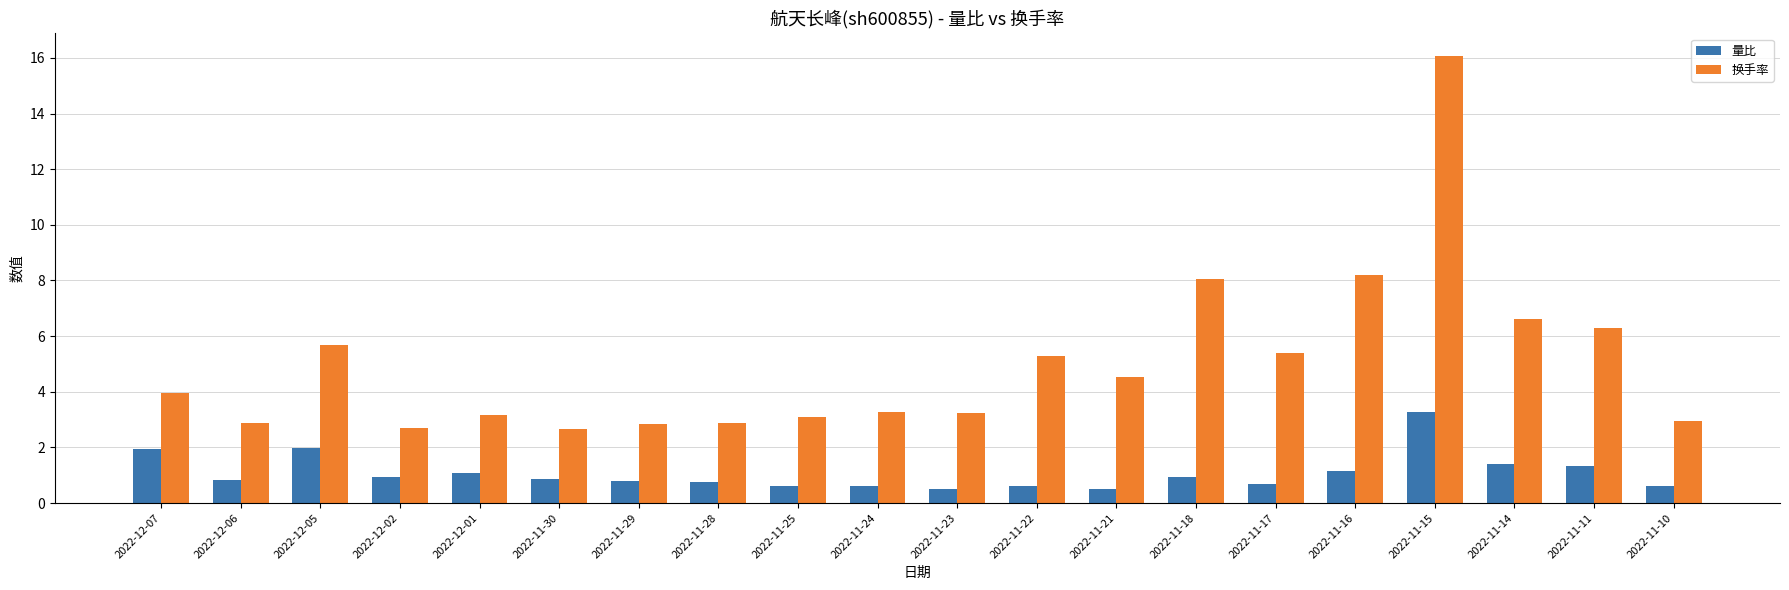

What is the label of the 4th bar from the right?

2022-11-15